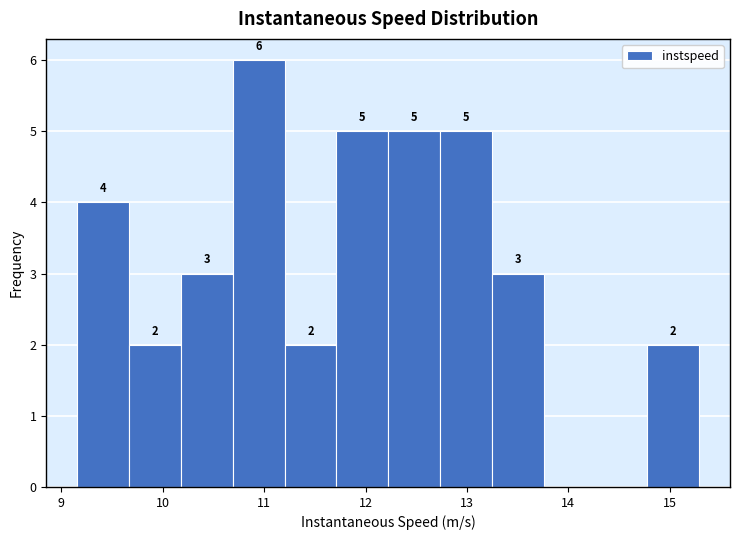

Over which range of the x-axis is the bar tallest?

10.7 to 11.2